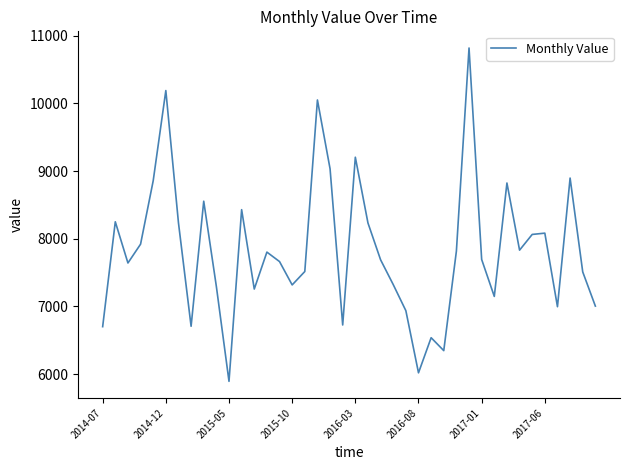

What is the minimum value shown in the chart?

5892